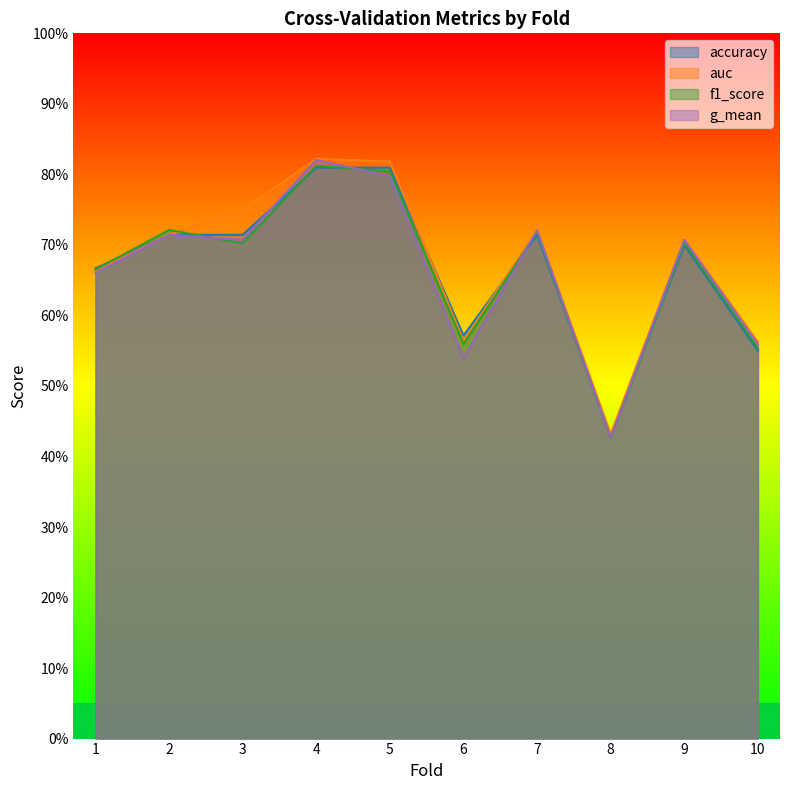

Does the chart have visible grid lines?

No